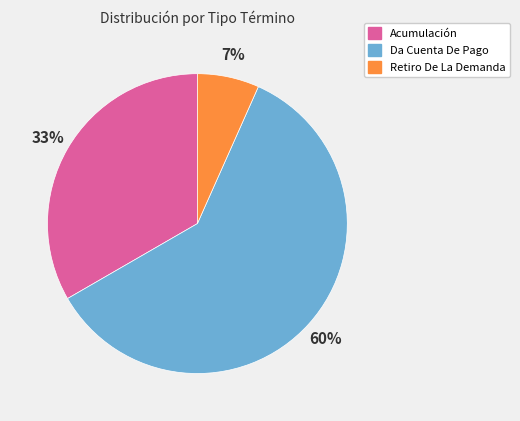

Which slice is the smallest?

Retiro De La Demanda